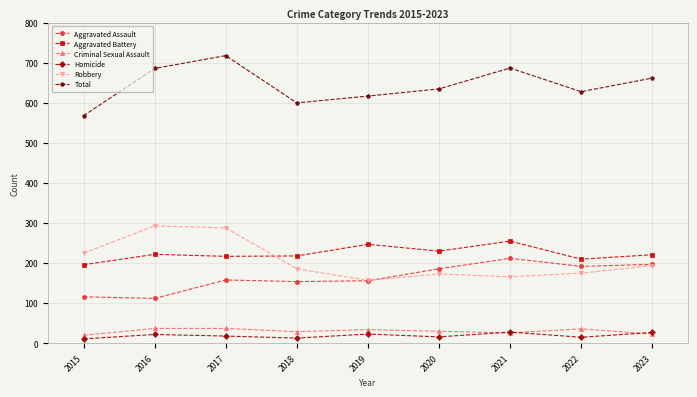

Which series has the largest range (max minus min)?

Total